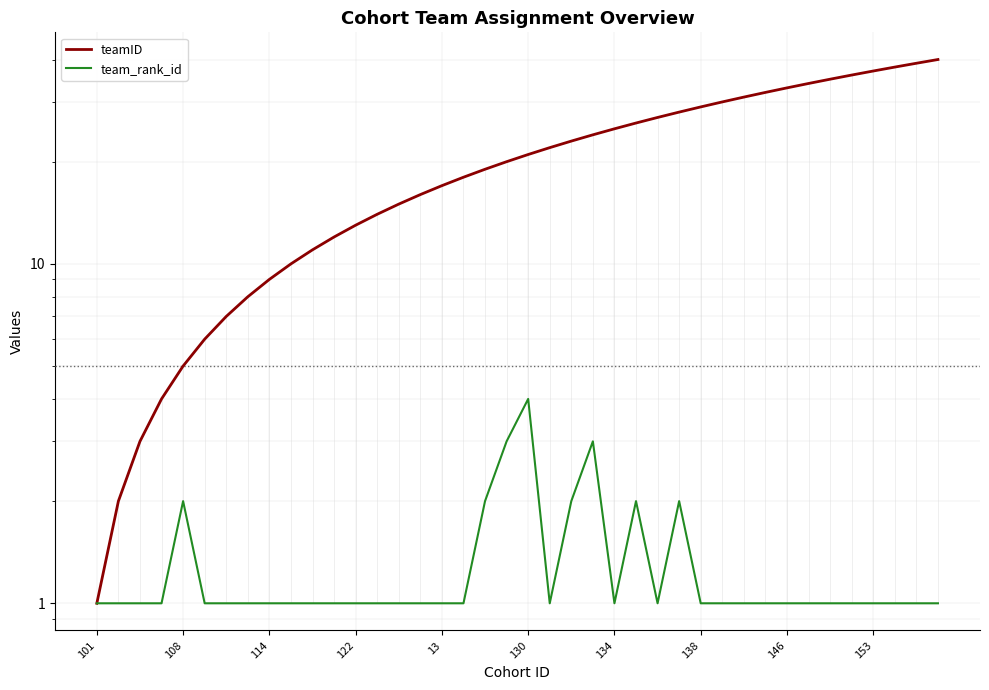

How many lines are shown in the chart?

2